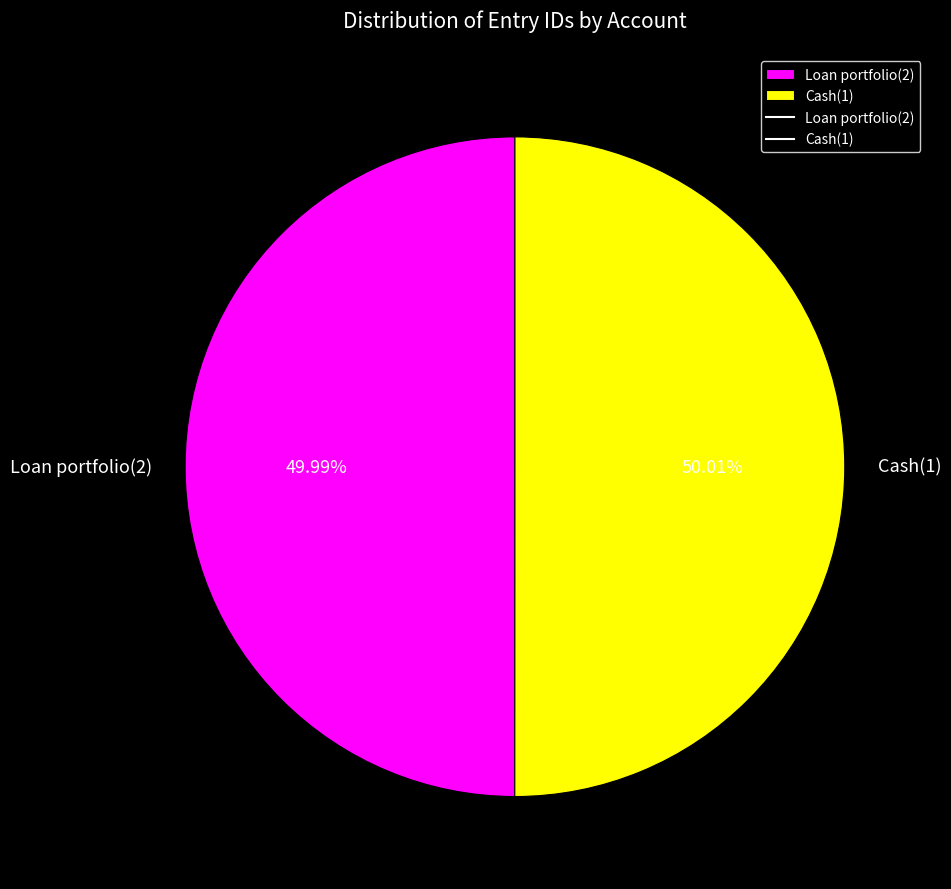

What is the ratio of the value at Loan portfolio(2) to the value at Cash(1)?

1.0